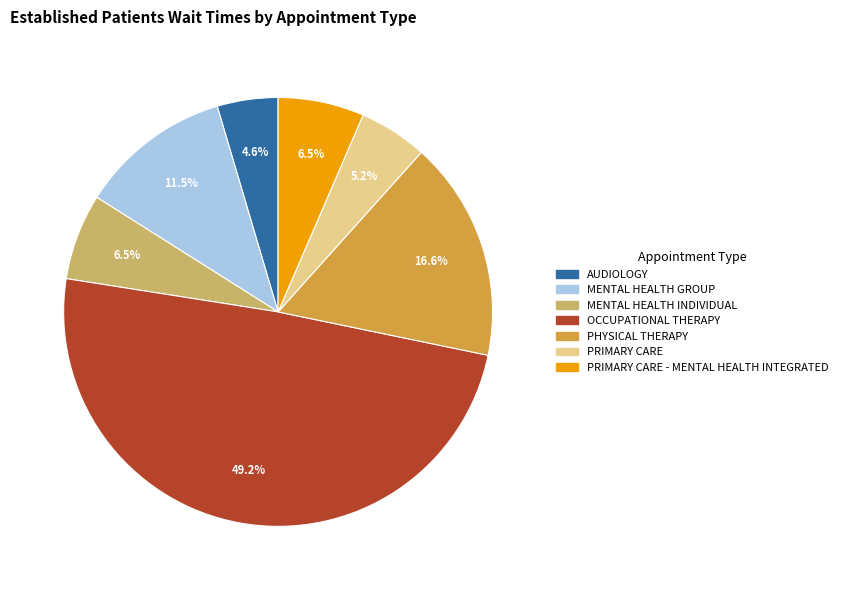

Is there any slice that represents more than half of the pie?

No